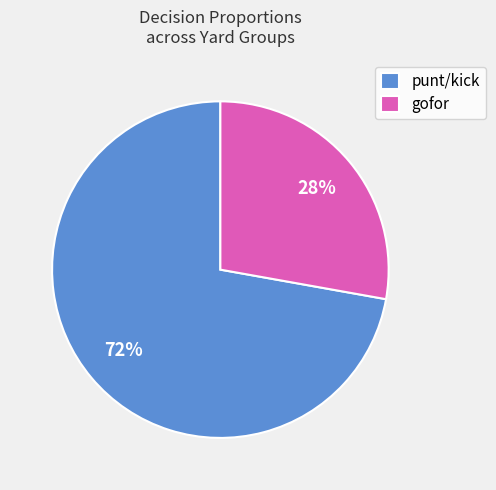

Is there a majority slice in this chart?

Yes